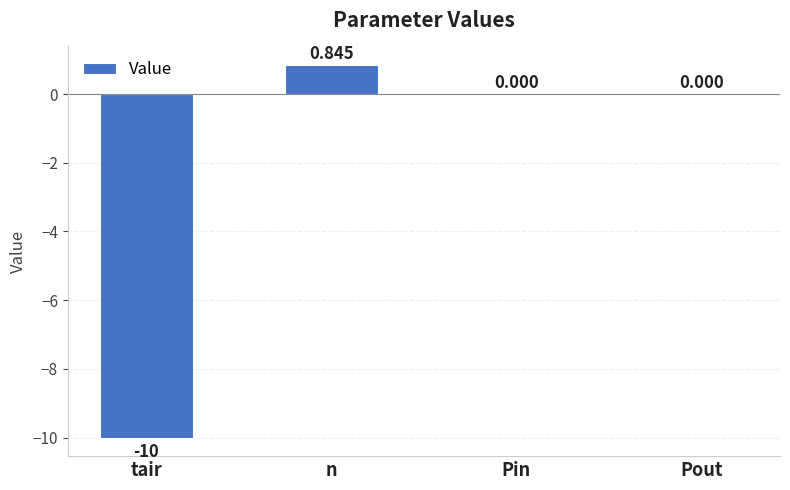

Which category has the highest value across all series?

n